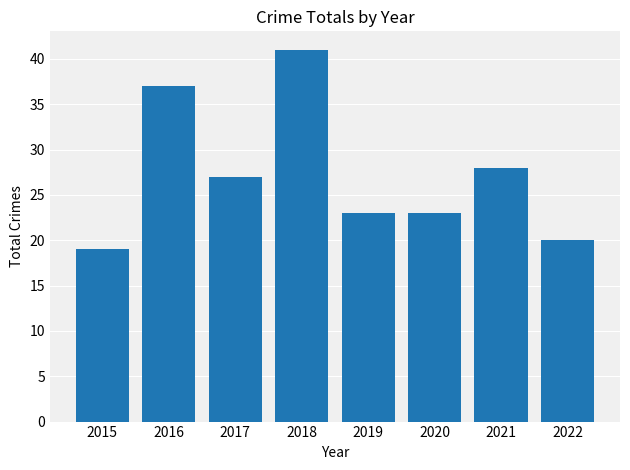

At which label is the value closest to 30?

2021